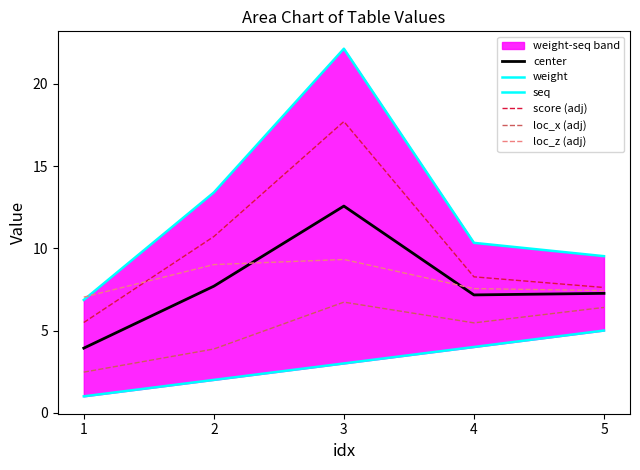

At how many categories does at least one series exceed 7?

5